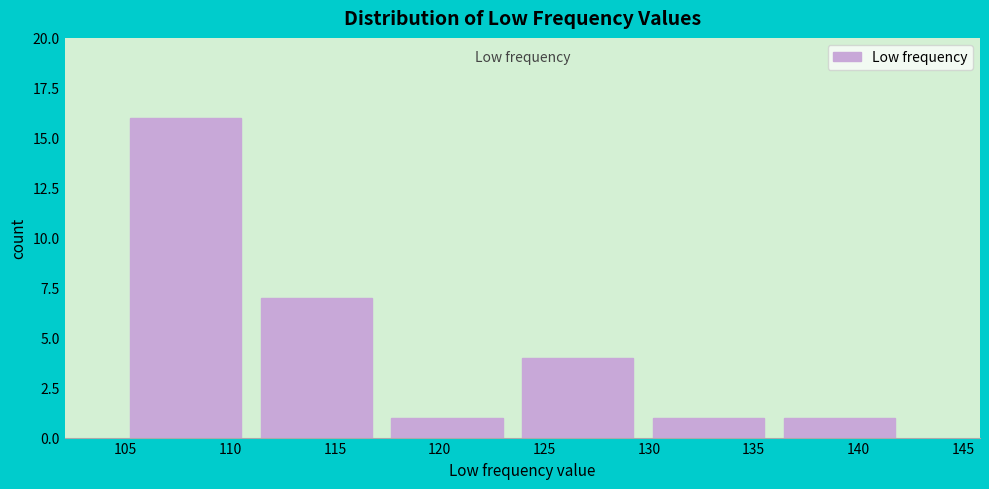

Reading left to right, transcribe this chart: for each bar, give the range it covers on the x-axis and its height. Neither the bar edges nor the heights are printed on the chart, so give them approximately, as read against the axes.

105.0 to 111.5: 16
111.5 to 117.5: 7
117.5 to 124.0: 1
124.0 to 130.0: 4
130.0 to 136.5: 1
136.5 to 142.5: 1